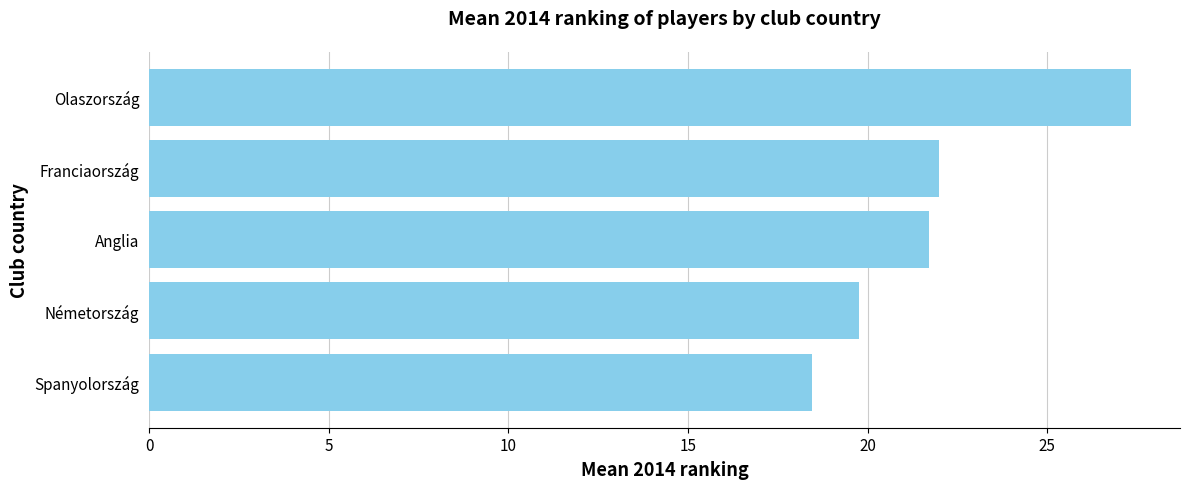

Is it true that the value at Németország is 19.8?

True